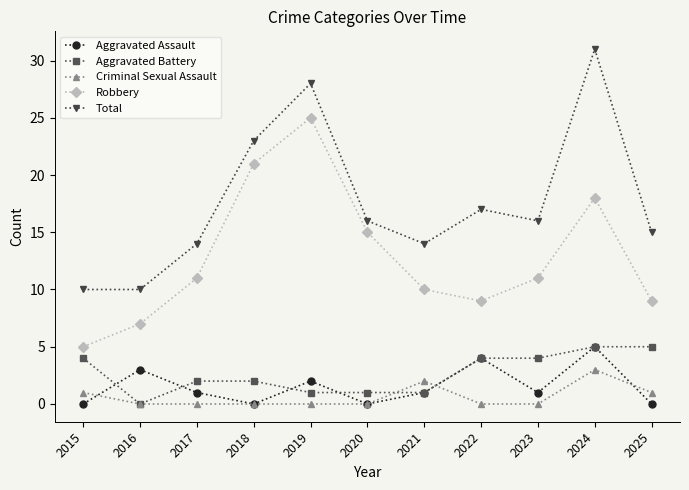

True or false: Aggravated Assault has more than 0 points higher than both neighbors.

True